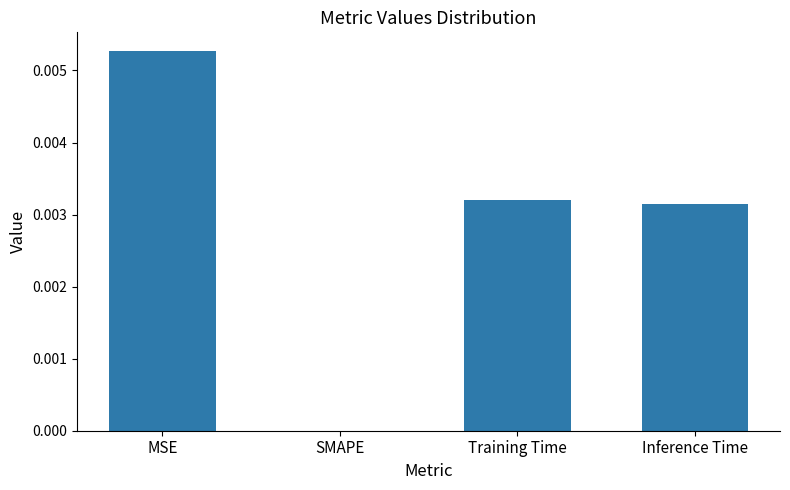

Are the bars horizontal?

No